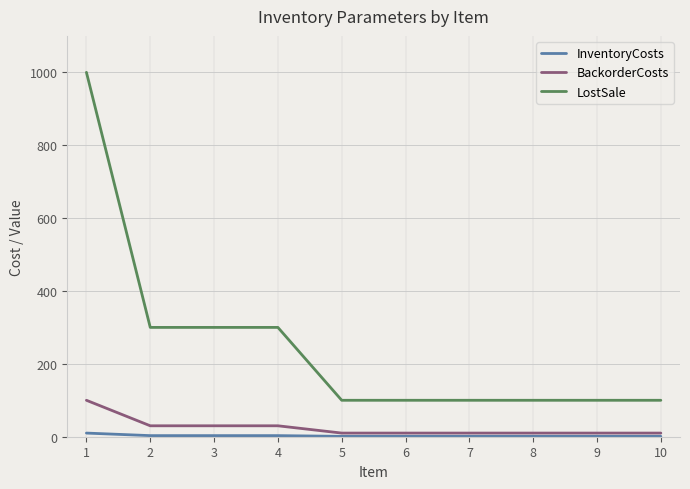

Which series has the widest spread of values?

LostSale